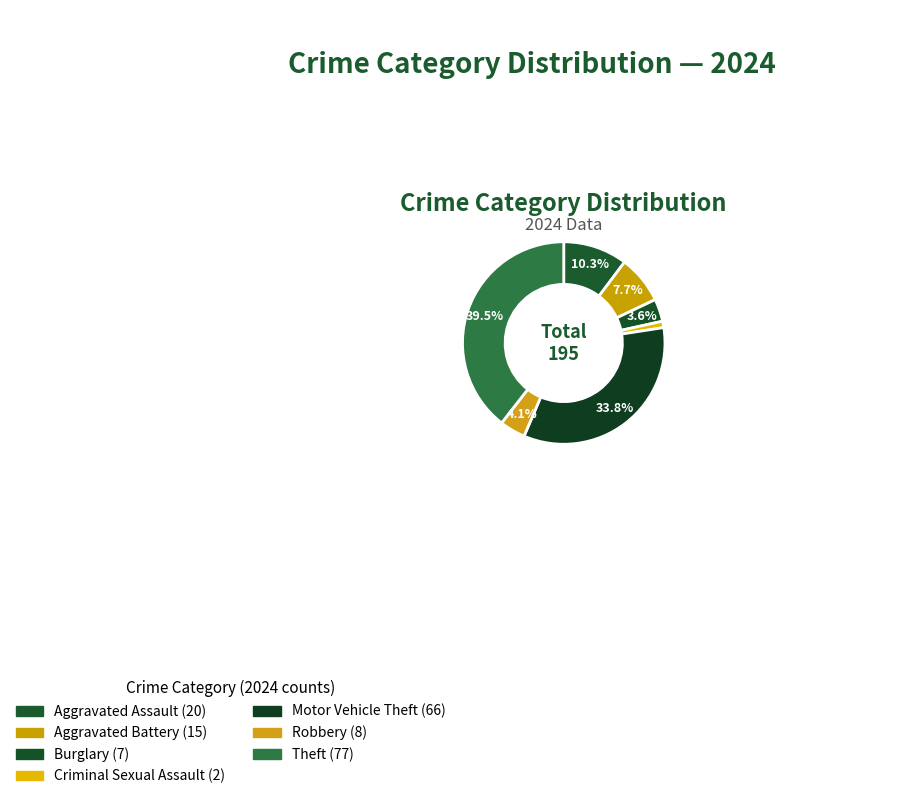

Is it true that Aggravated Assault is 10% of the pie?

True